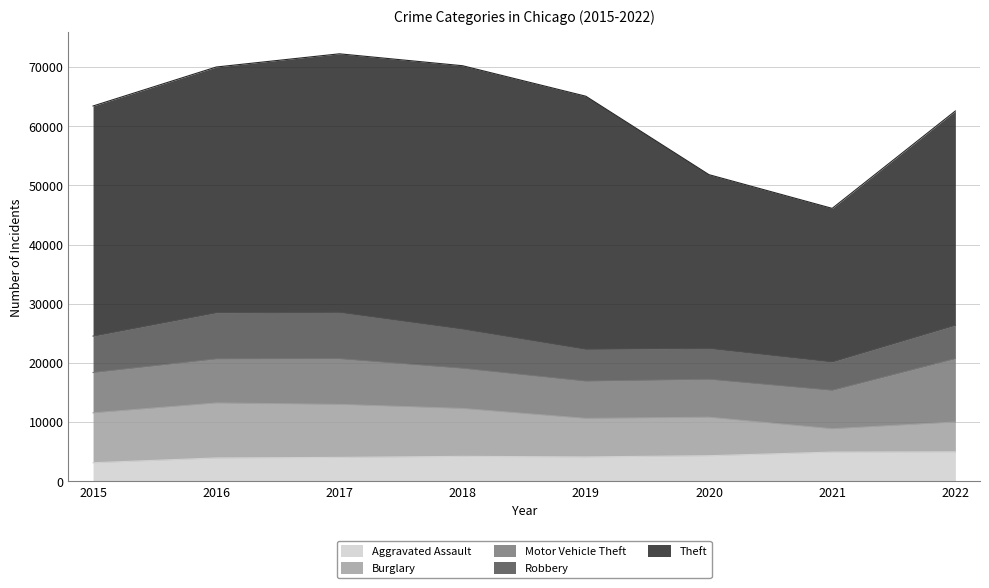

Which label corresponds to the largest value in the chart?

2018